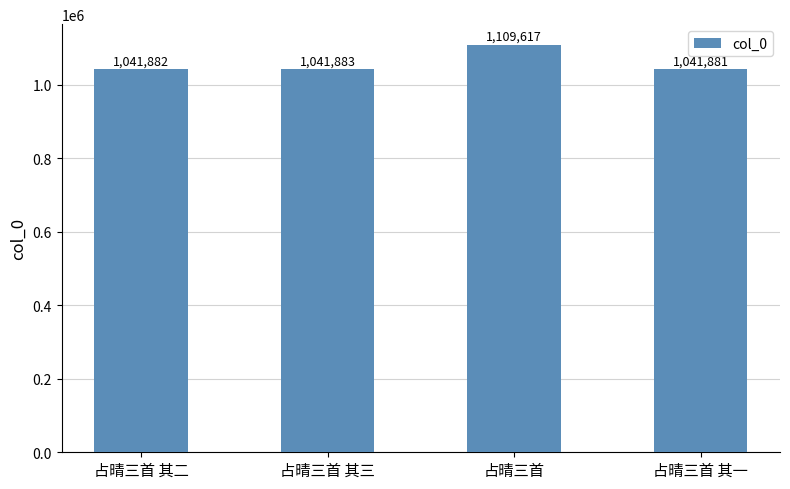

Where is the data nearest to the value 1075749?

占晴三首 其三